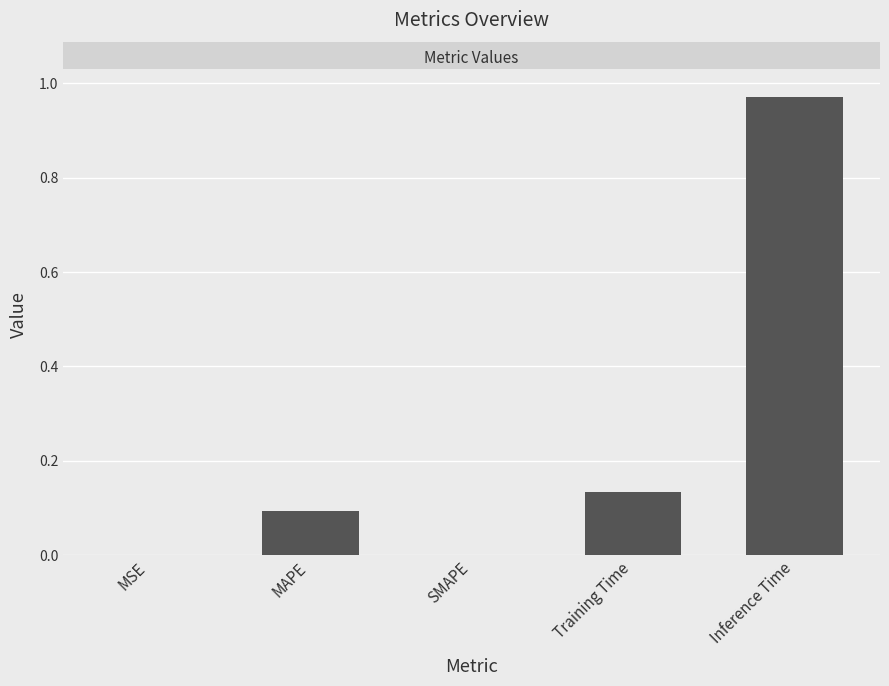

What is the sum of all values?

1.2